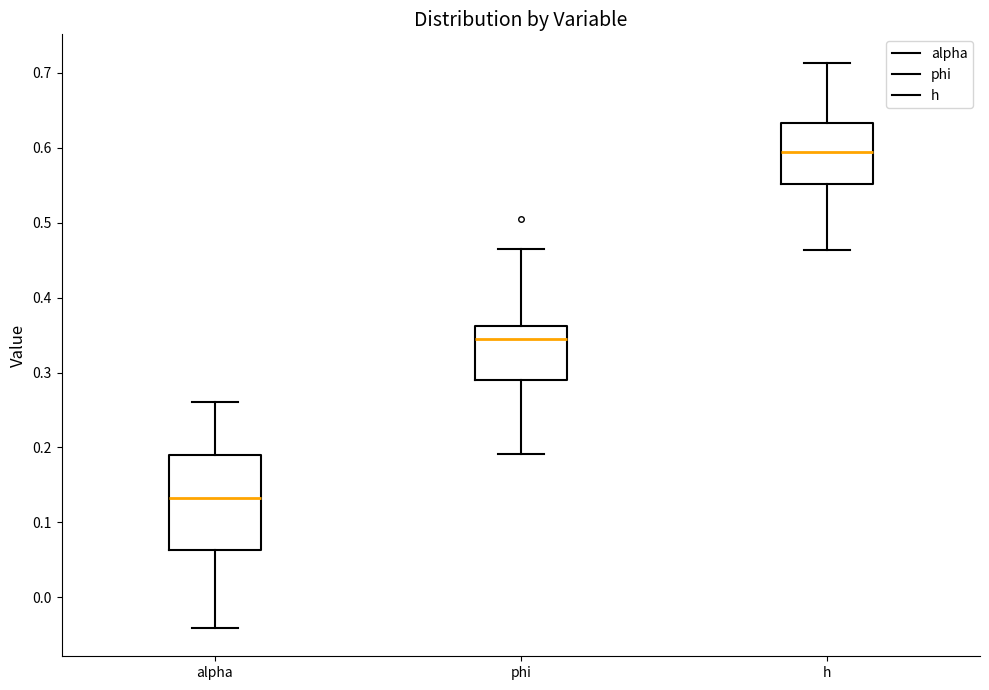

Reading left to right, read every box against the y-axis: the position of its median line, the range the box covers, and the ends of its whiskers. The values are not printed on the chart, so give them approximately, as read against the axis.

alpha: median 0.13, box 0.06 to 0.19, whiskers -0.04 to 0.26
phi: median 0.34, box 0.29 to 0.36, whiskers 0.19 to 0.46
h: median 0.59, box 0.55 to 0.63, whiskers 0.46 to 0.71